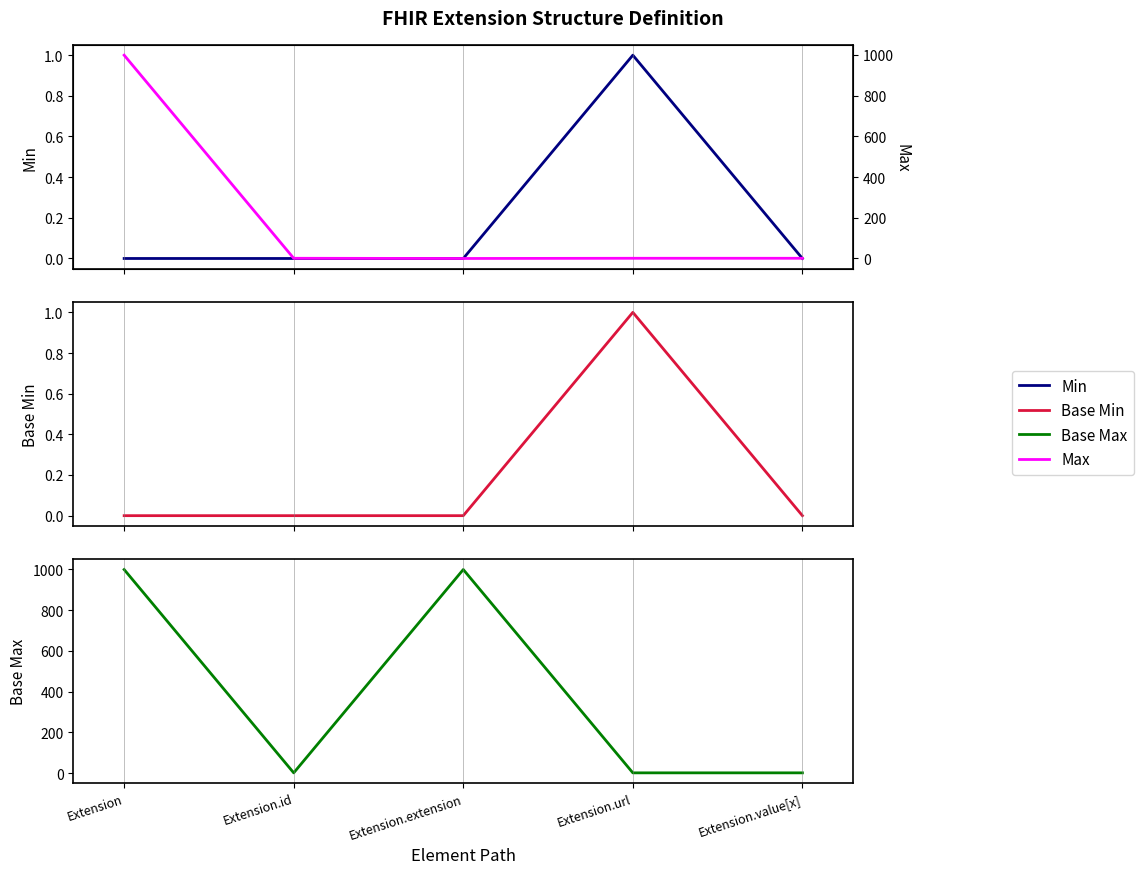

List the labels in order of Base Min value, largest first.

Extension.url, Extension, Extension.id, Extension.extension, Extension.value[x]